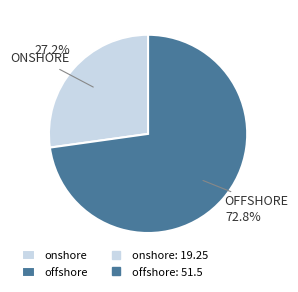

Is there any slice that represents more than half of the pie?

Yes